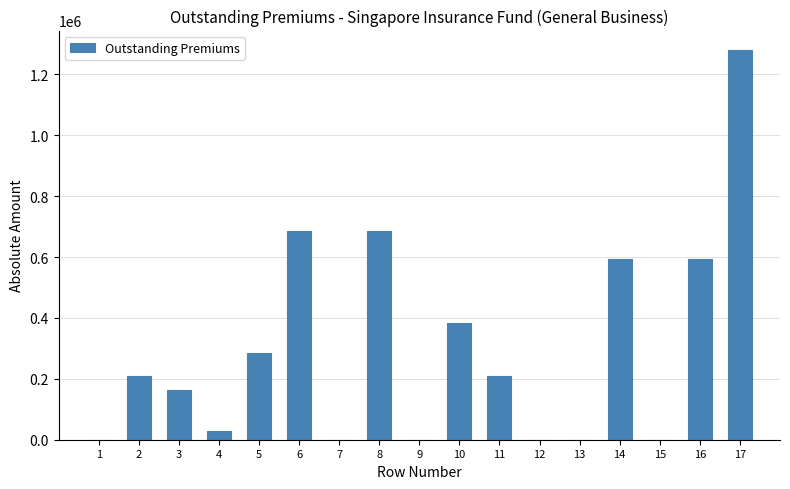

What is the sum of all values?

5119432